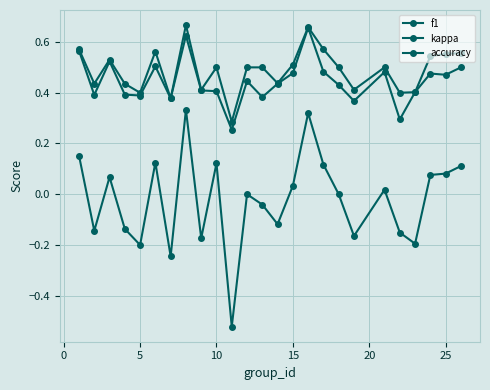

Does the chart have visible grid lines?

Yes